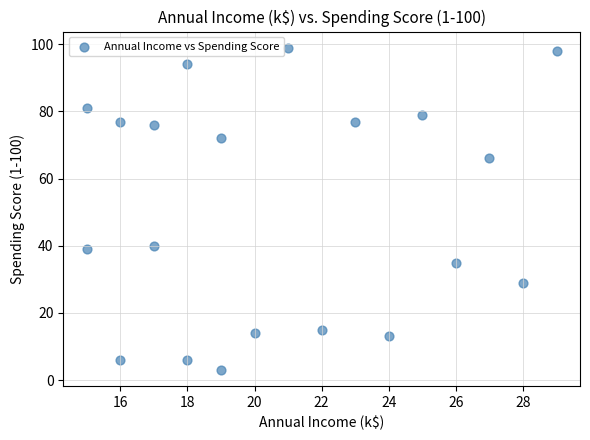

What is the range of Y values (max minus min)?

96